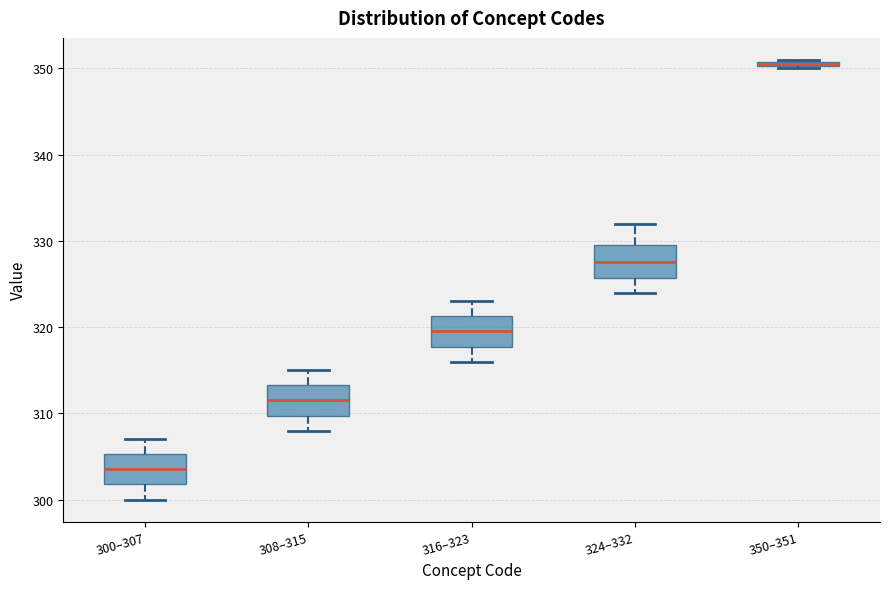

Where is the upper edge of the box for 350–351 on the y-axis? The values are not printed on the chart, so give them approximately, as read against the axis.

351